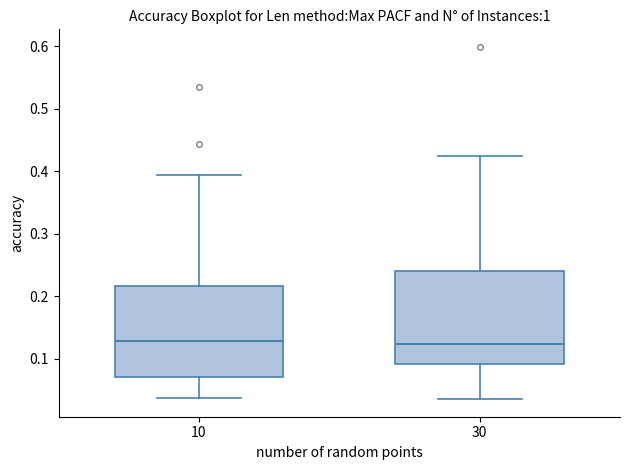

Reading left to right, read every box against the y-axis: the position of its median line, the range the box covers, and the ends of its whiskers. The values are not printed on the chart, so give them approximately, as read against the axis.

10: median 0.13, box 0.07 to 0.22, whiskers 0.04 to 0.39
30: median 0.12, box 0.09 to 0.24, whiskers 0.04 to 0.43